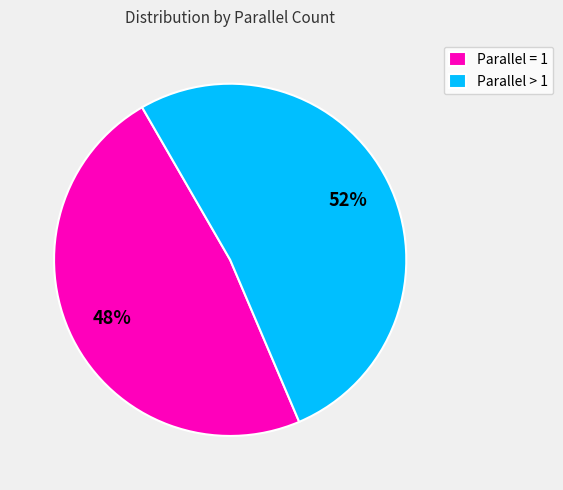

Is the sum of Parallel > 1 and Parallel = 1 greater than half?

Yes